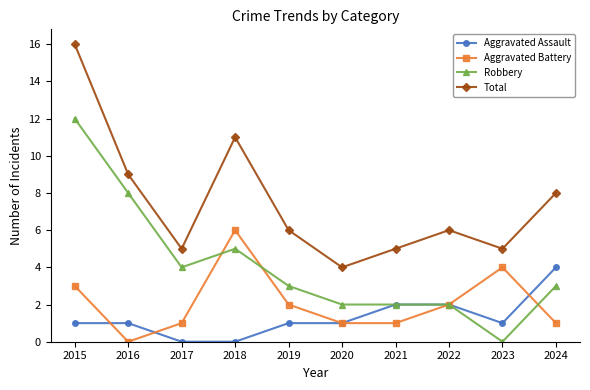

Reading left to right, what are all the values shown in this chart?

Aggravated Assault: 2015=1	2016=1	2017=0	2018=0	2019=1	2020=1	2021=2	2022=2	2023=1	2024=4
Aggravated Battery: 2015=3	2016=0	2017=1	2018=6	2019=2	2020=1	2021=1	2022=2	2023=4	2024=1
Robbery: 2015=12	2016=8	2017=4	2018=5	2019=3	2020=2	2021=2	2022=2	2023=0	2024=3
Total: 2015=16	2016=9	2017=5	2018=11	2019=6	2020=4	2021=5	2022=6	2023=5	2024=8